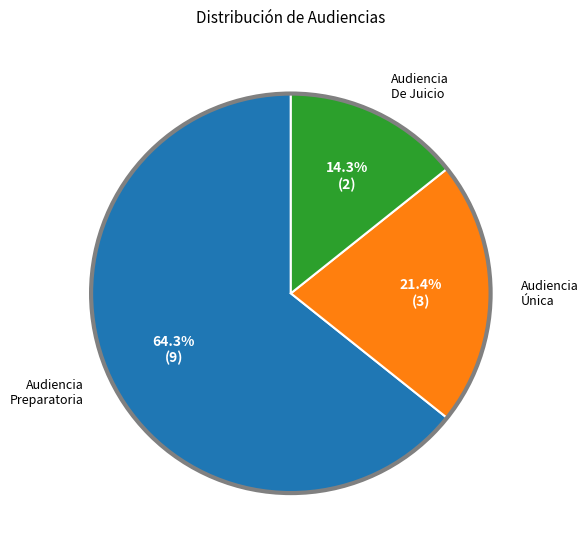

How many segments does this pie chart have?

3